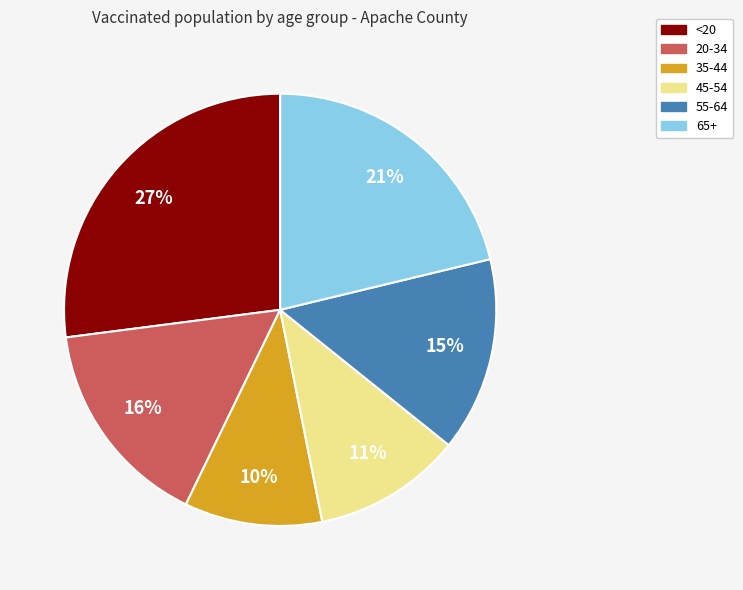

Rank the categories by value from lowest to highest.

35-44, 45-54, 55-64, 20-34, 65+, <20